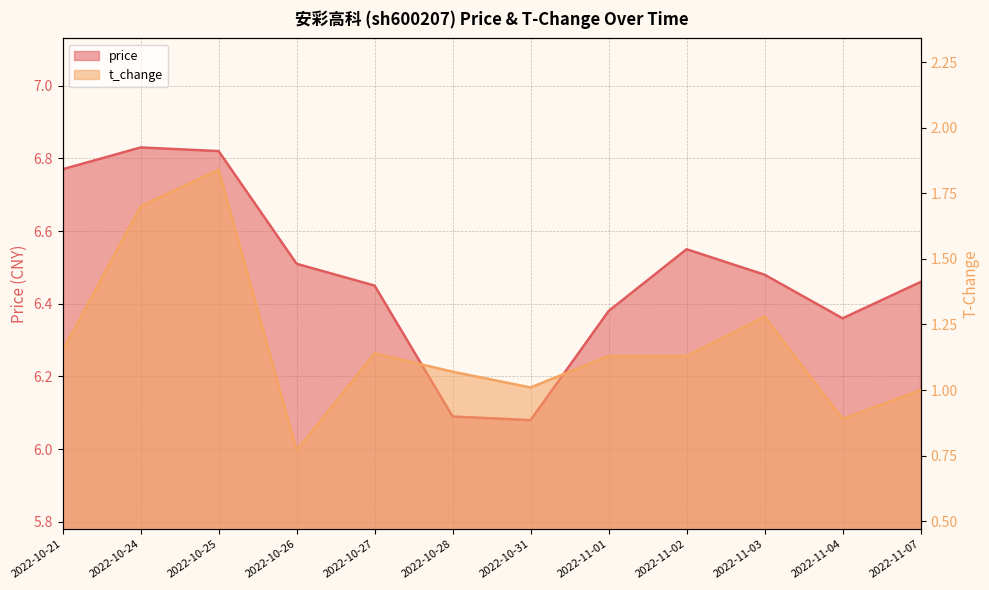

Between 2022-10-25 and 2022-11-01, which series saw the biggest shift?

t_change